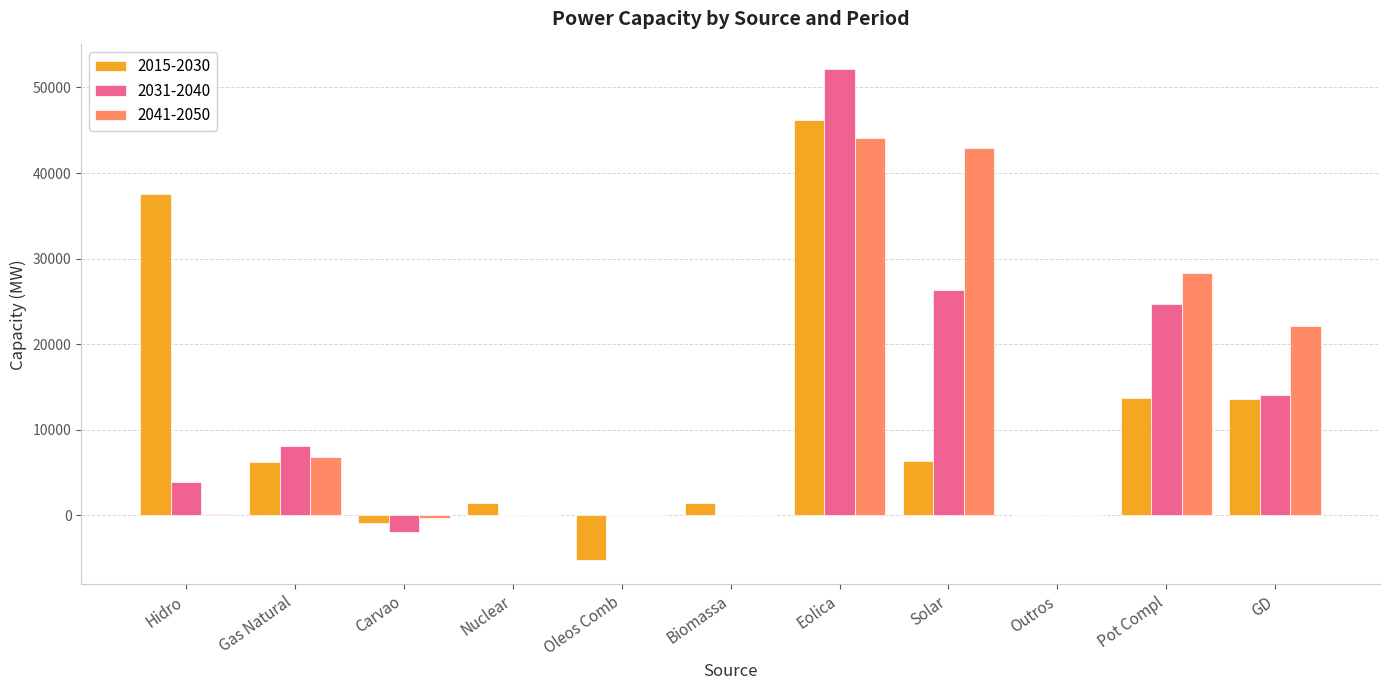

Does the chart contain stacked bars?

No